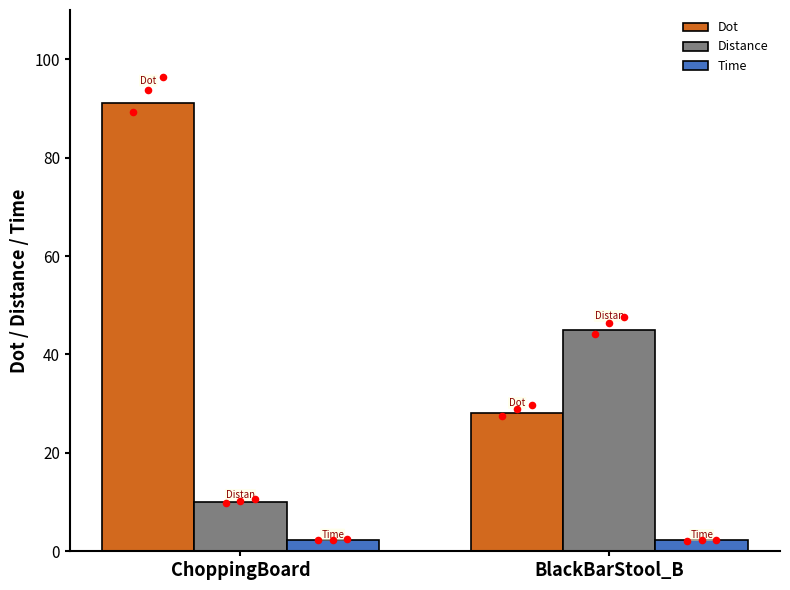

Which series contains the lowest Y value?

Time